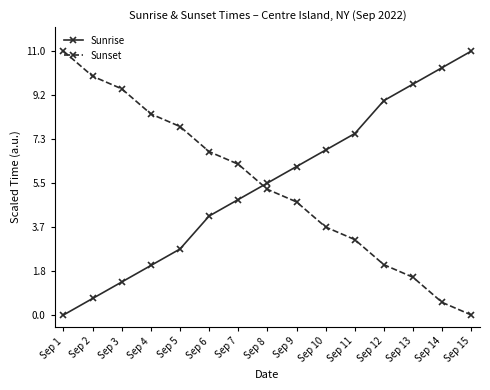

At which label does Sunset reach its peak?

Sep 1